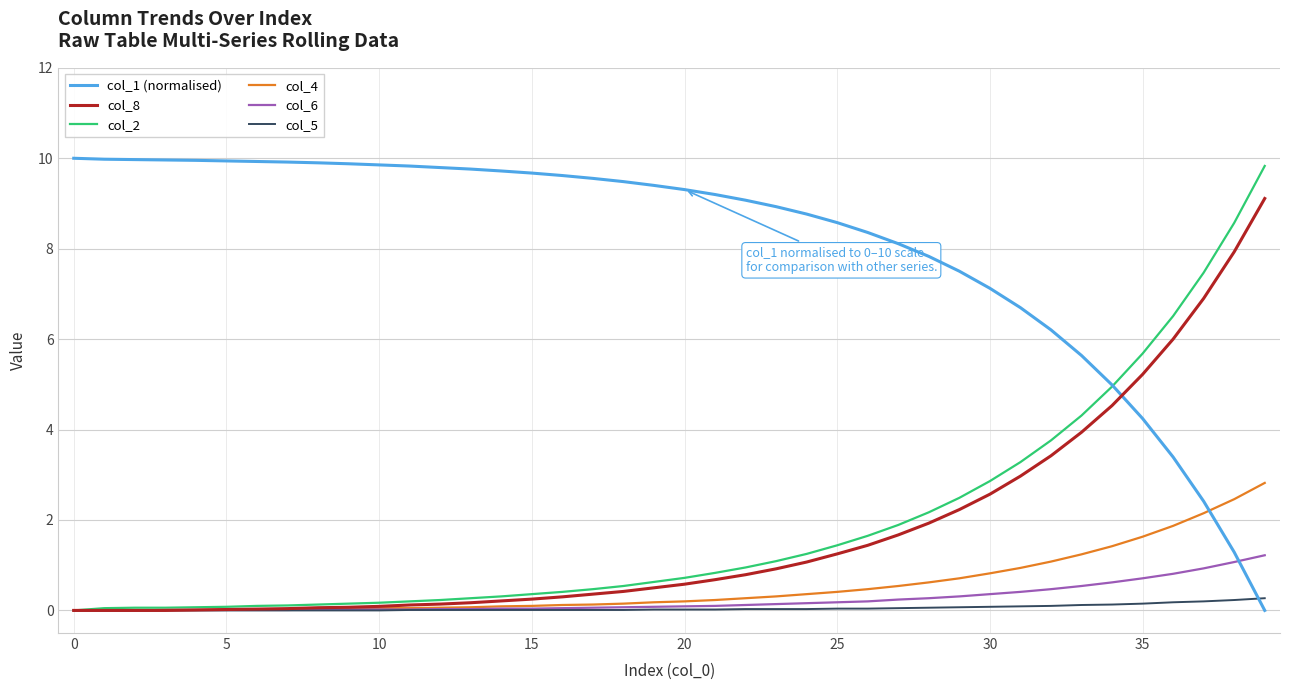

True or false: col_1 (normalised) and col_6 intersect in this chart.

True